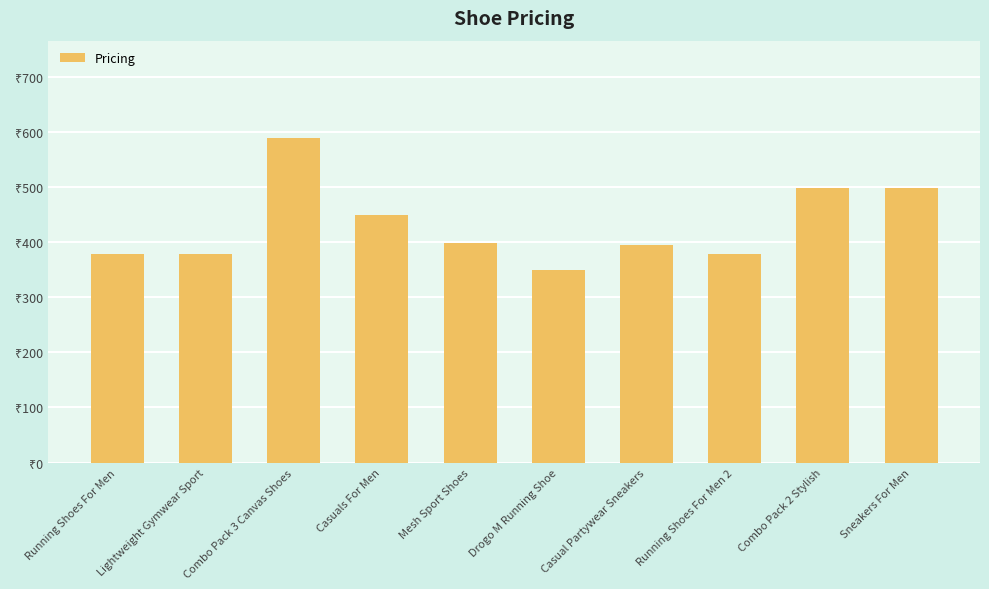

Read the value at Lightweight Gymwear Sport, to the nearest 10.

380